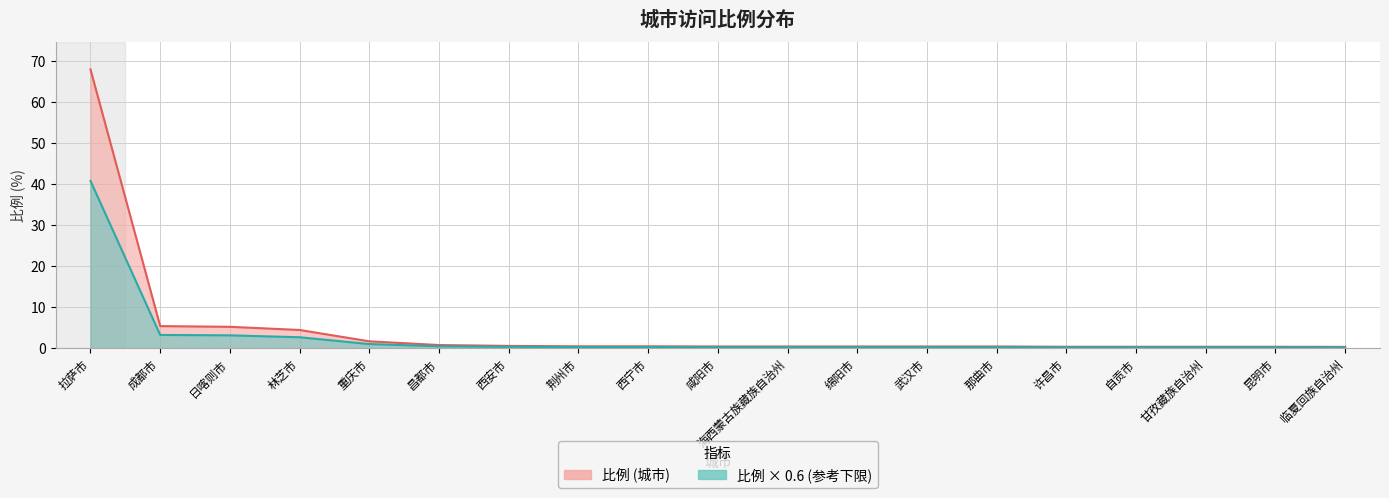

Which label corresponds to the largest value in the chart?

拉萨市